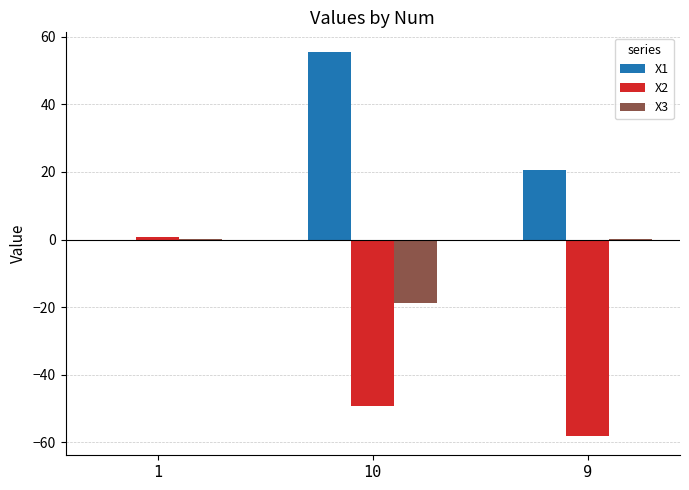

Is the value of X3 at 1 greater than the value of X2 at 10?

Yes